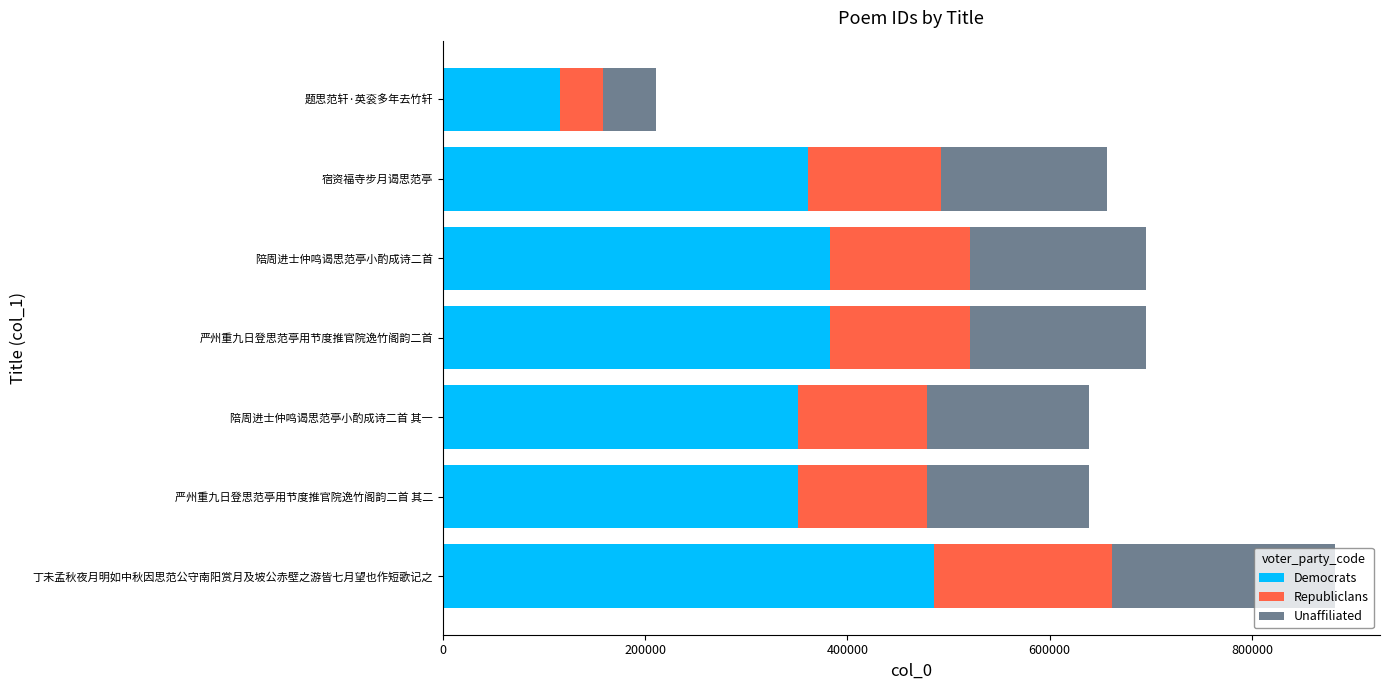

At which category is the sum across all series the highest?

丁未孟秋夜月明如中秋因思范公守南阳赏月及坡公赤壁之游皆七月望也作短歌记之